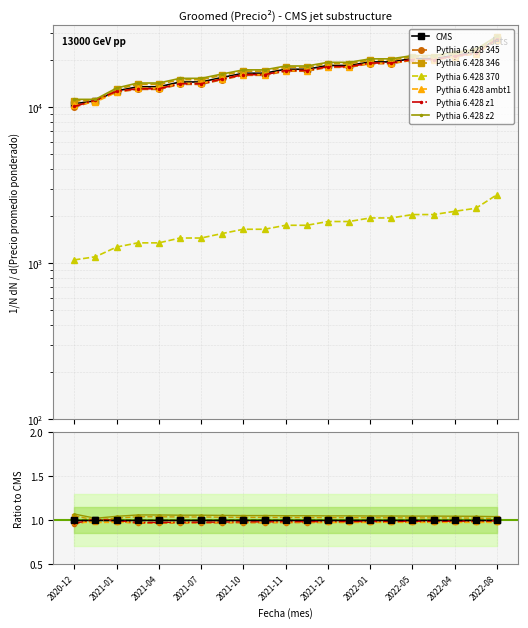

Which category has the highest value in the Precio maximo series?

2022-08